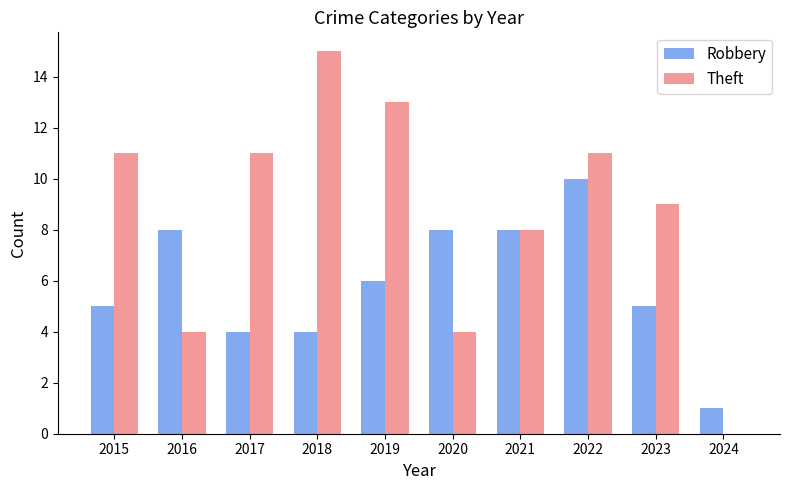

What is the difference between the Theft values at 2018 and 2017?

4